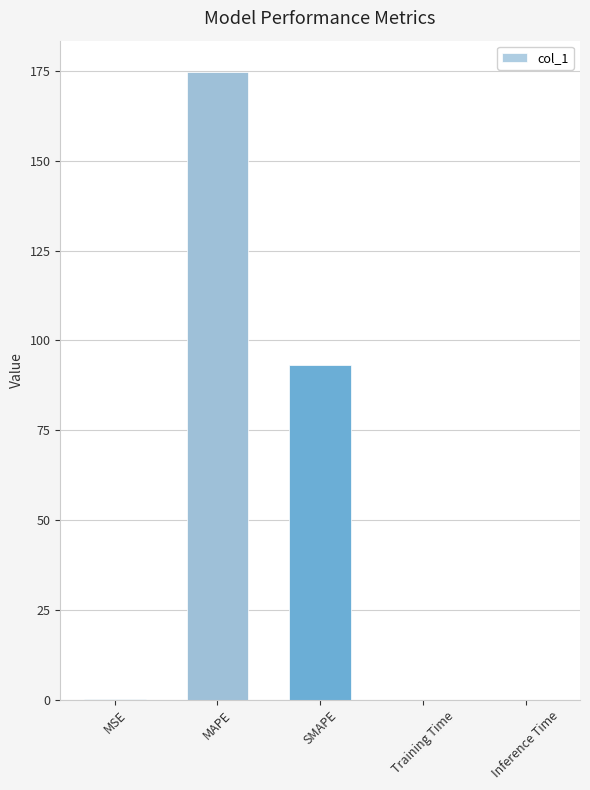

What is the sum of all values?

268.1